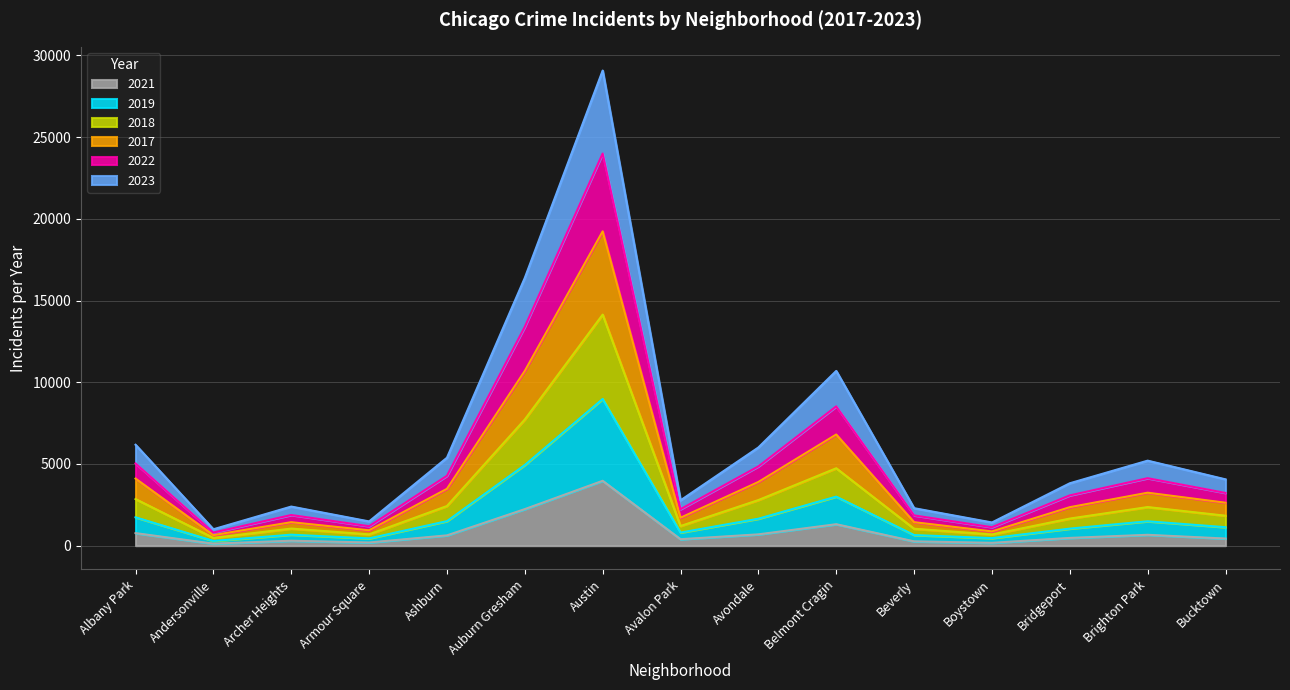

True or false: 2021 has a value of 6825 at Austin.

False